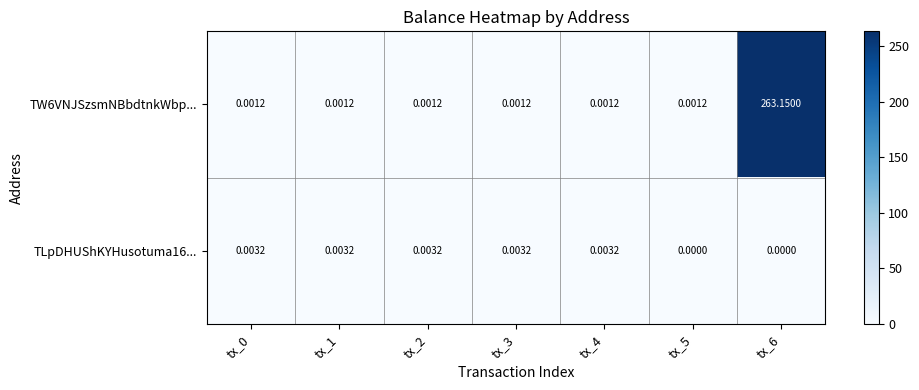

Is the value of TW6VNJSzsmNBbdtnkWbp... at tx_0 greater than the value of TLpDHUShKYHusotuma16... at tx_5?

Yes